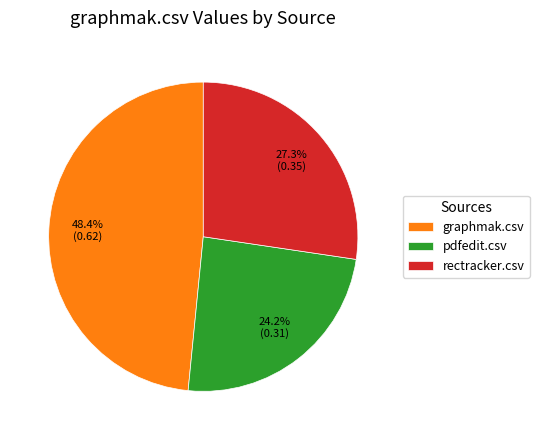

Which slice is the smallest?

pdfedit.csv